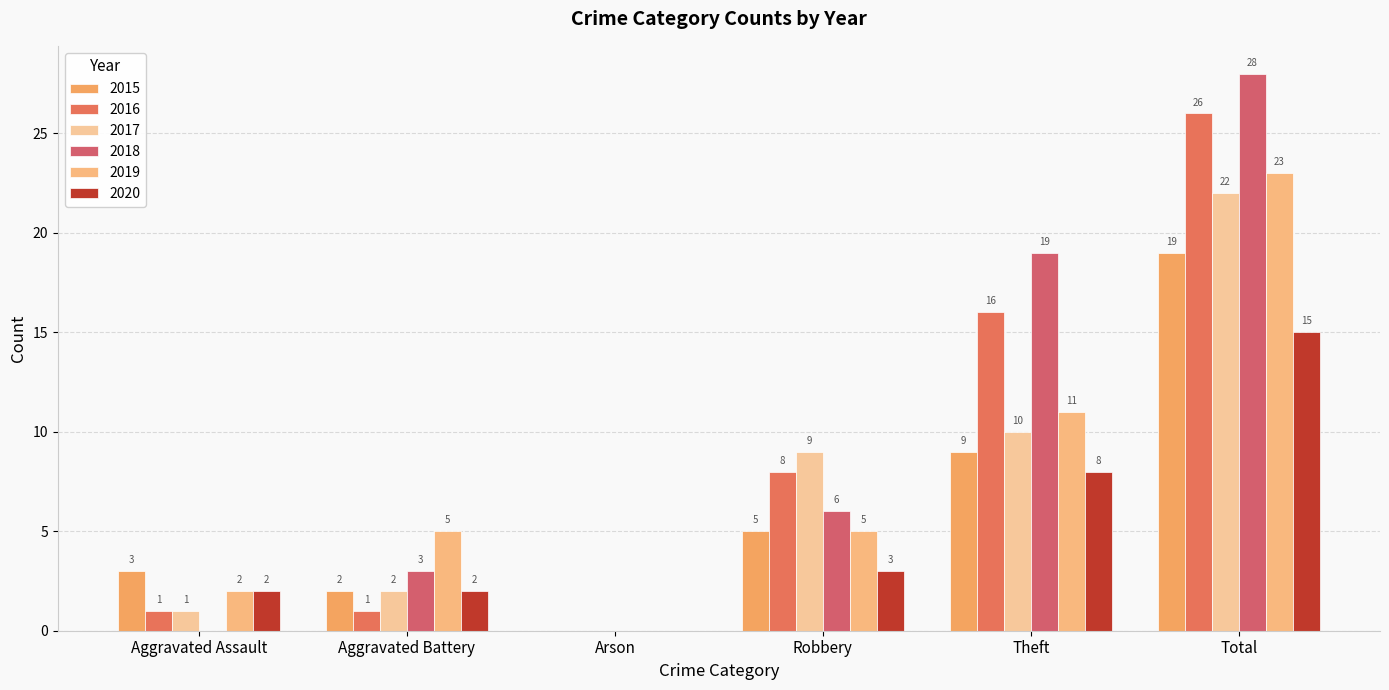

At which label is 2015 closest to 9?

Theft